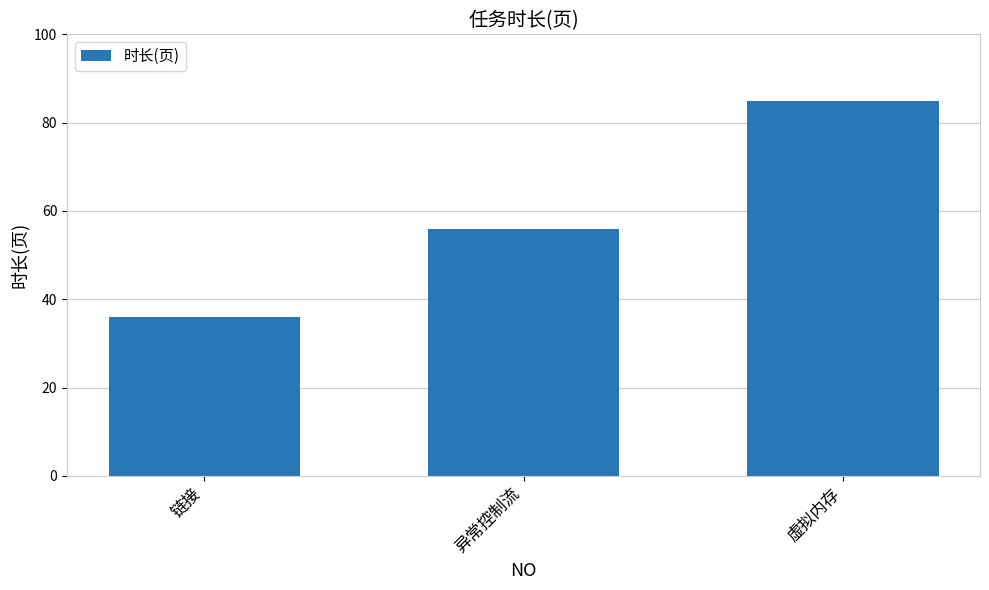

Rank the categories by value from lowest to highest.

链接, 异常控制流, 虚拟内存